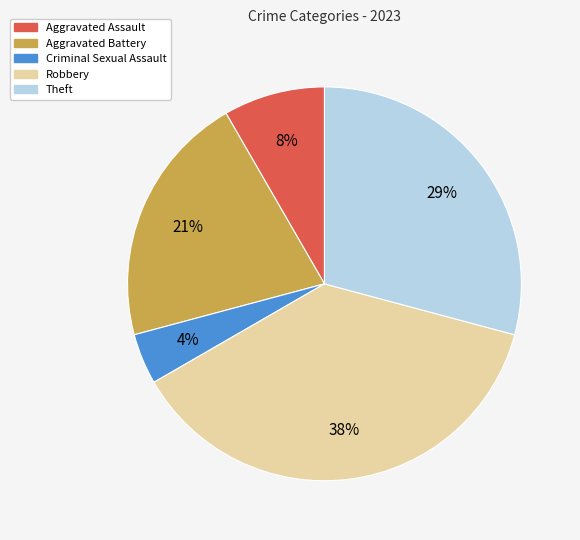

What percentage is the Criminal Sexual Assault slice, to the nearest percent?

4%